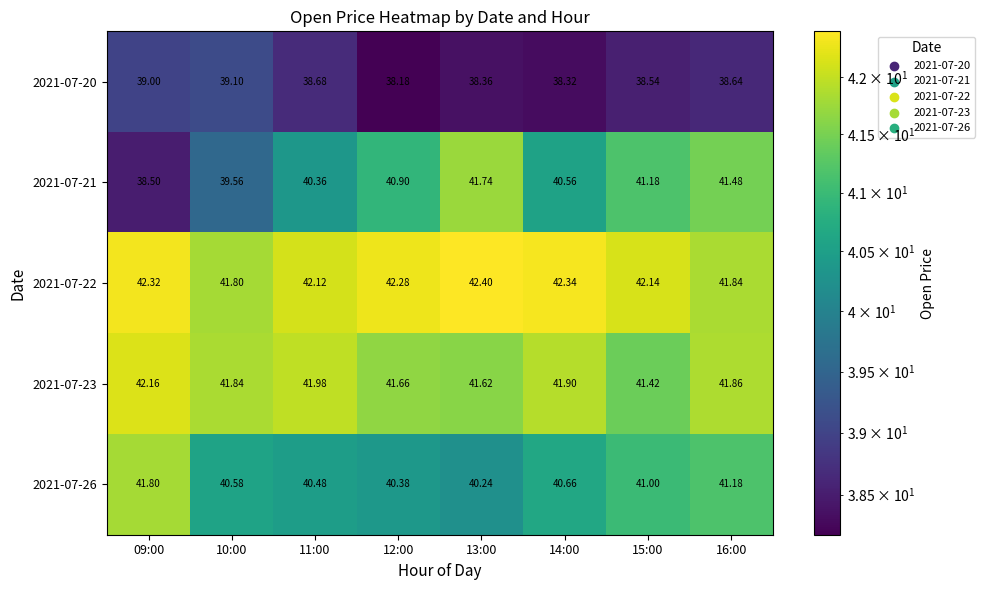

Is the value of 2021-07-26 at 11:00 greater than the value of 2021-07-22 at 10:00?

No